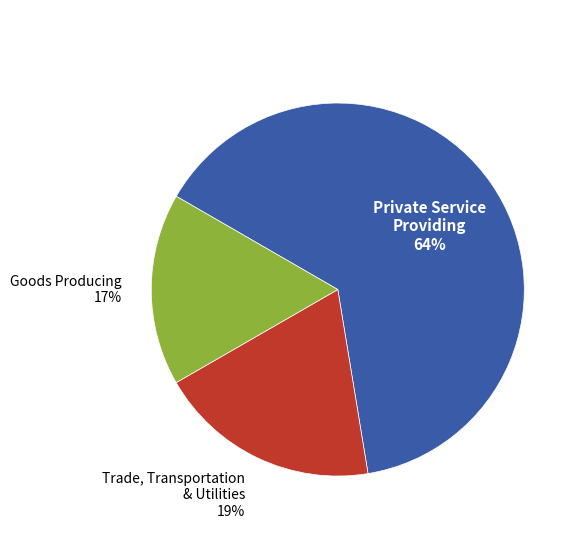

Does any single category account for the majority?

Yes